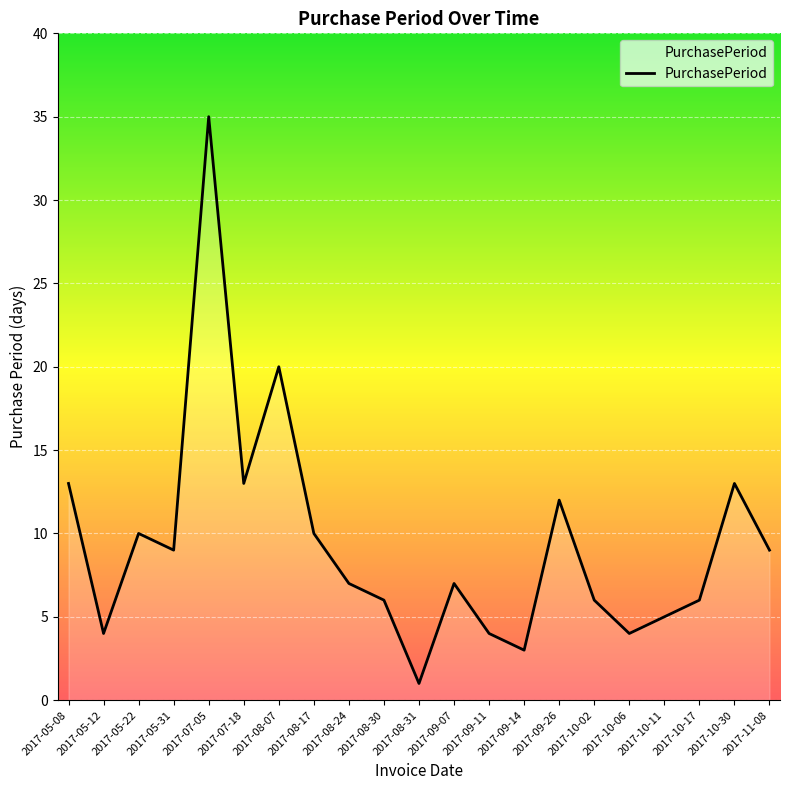

At which label is the value closest to 18?

2017-08-07